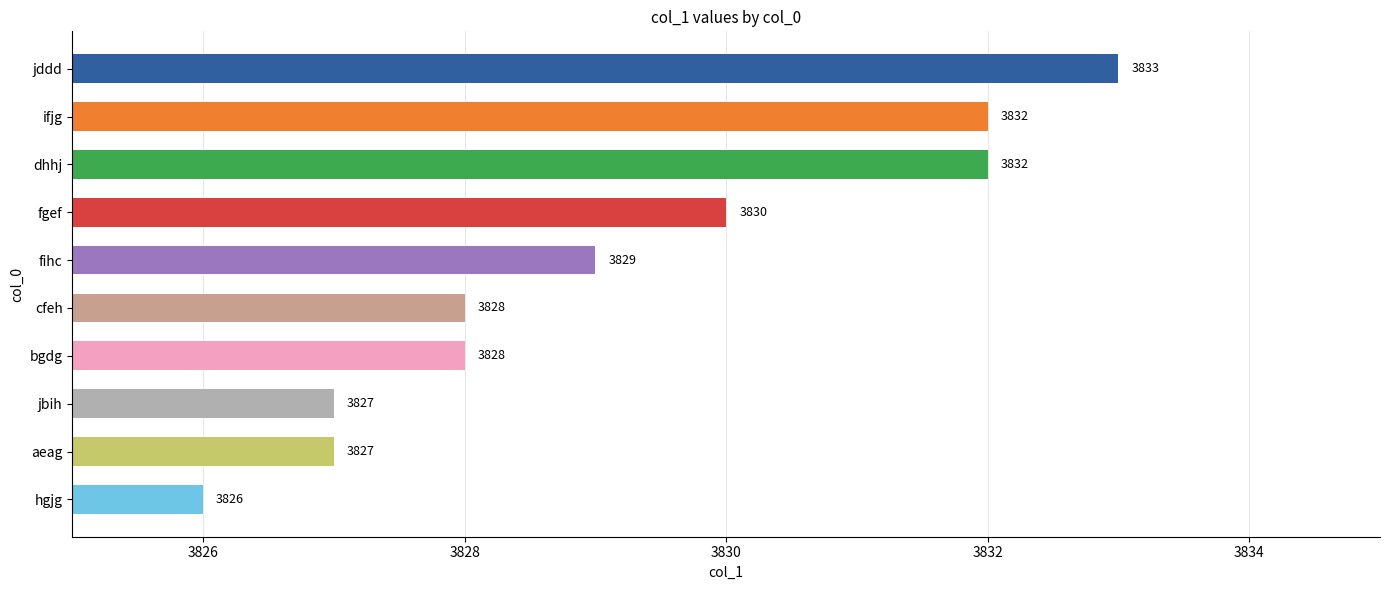

What is the approximate value at hgjg?

3826